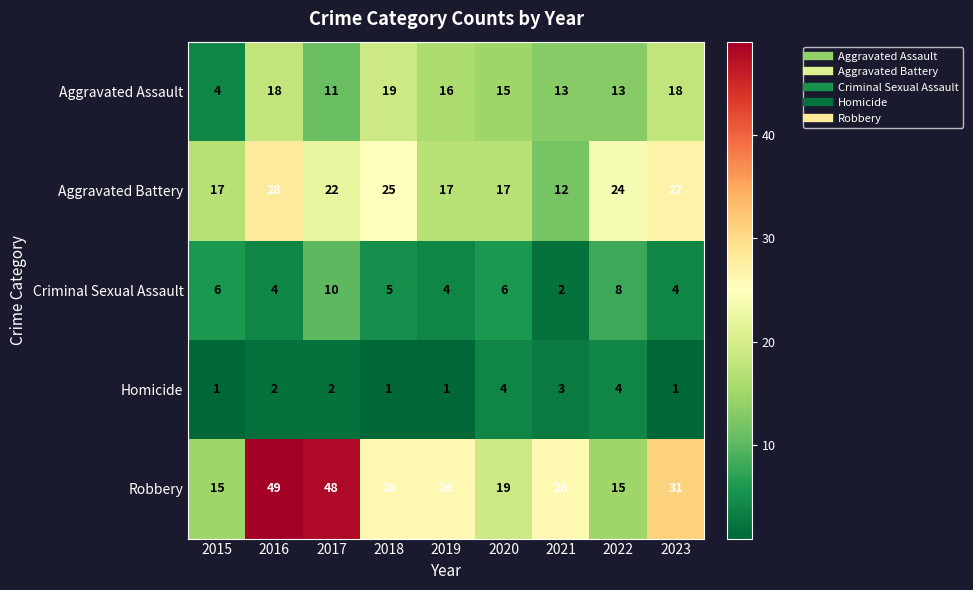

What is the difference between the highest and lowest values at 2019?

25